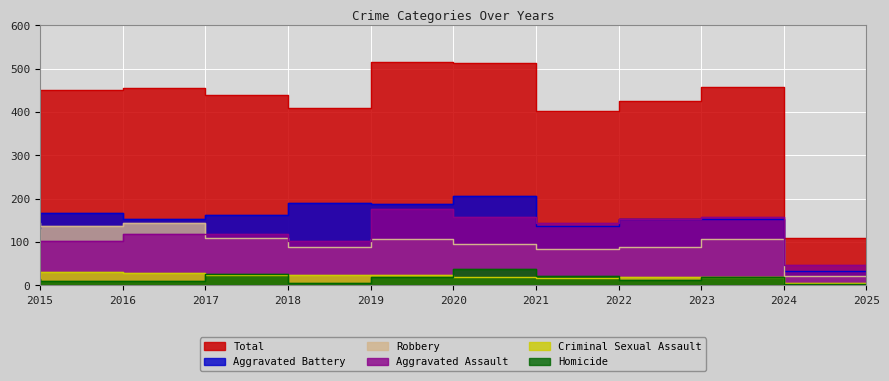

True or false: Total and Aggravated Assault cross at least once.

False